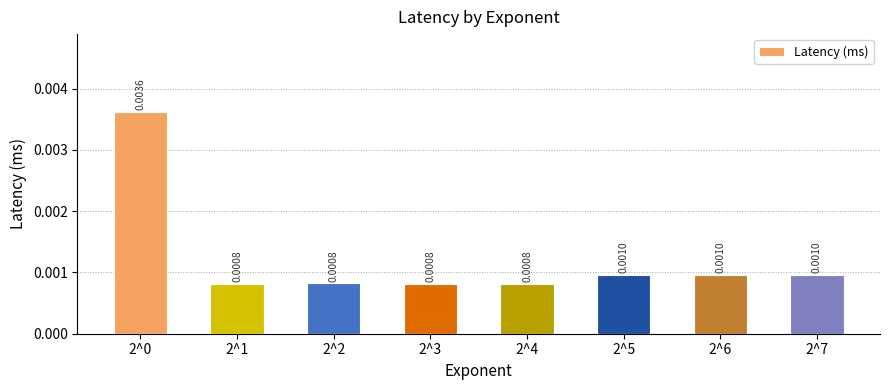

Between 2^7 and 2^2, which is larger?

2^7